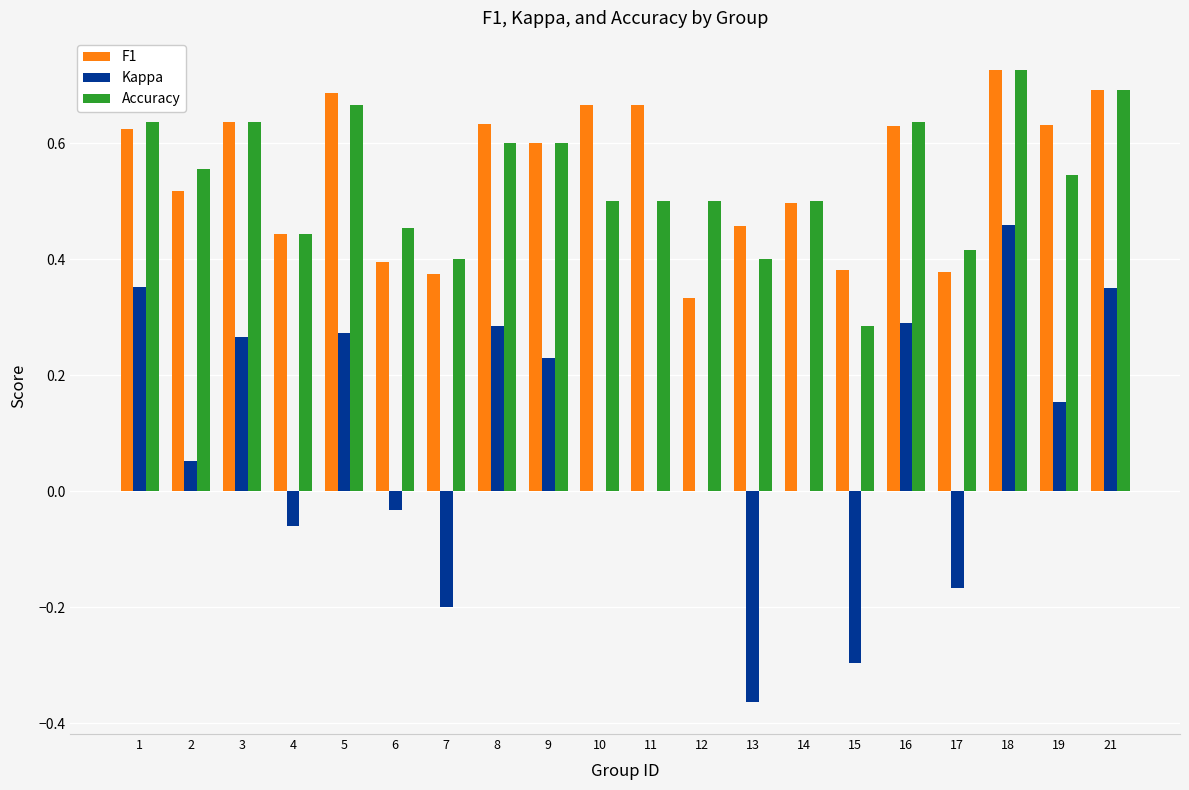

Which series has the widest spread of values?

Kappa